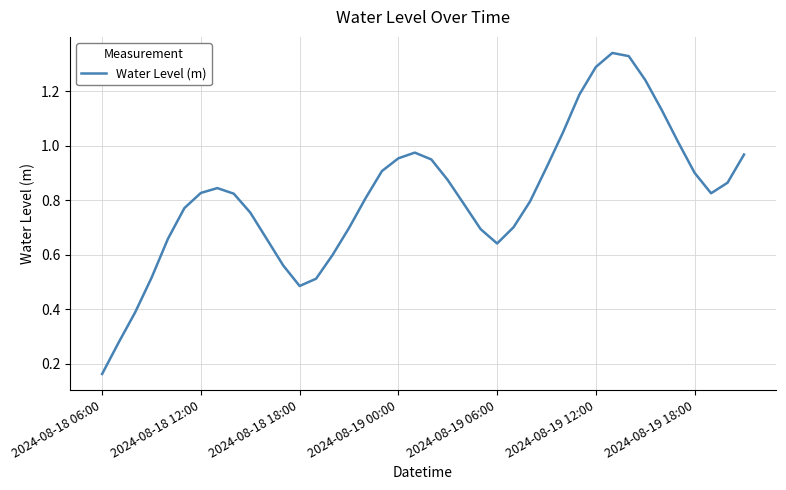

What is the minimum value shown in the chart?

0.2